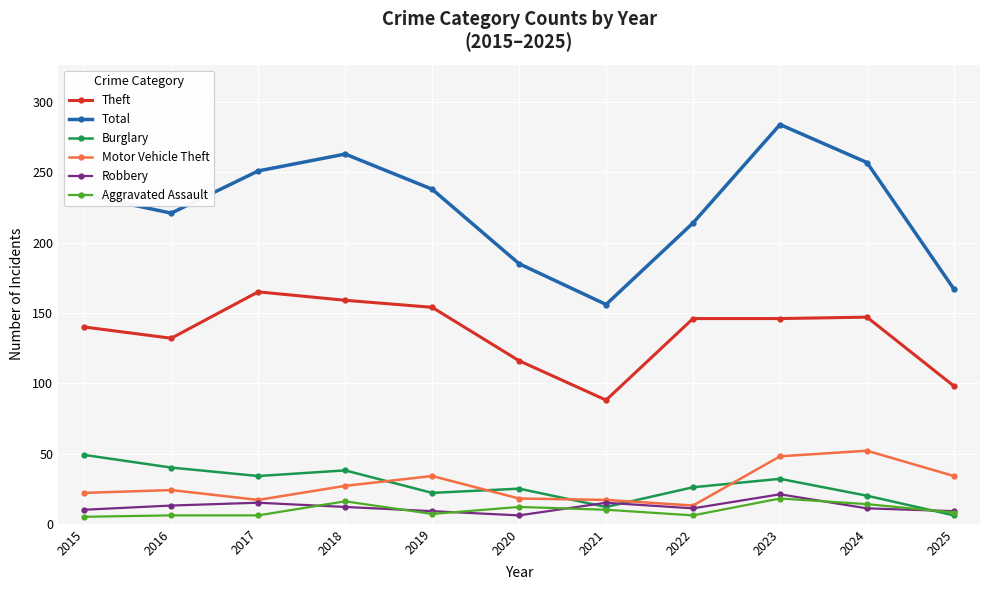

At how many categories does at least one series exceed 103?

11